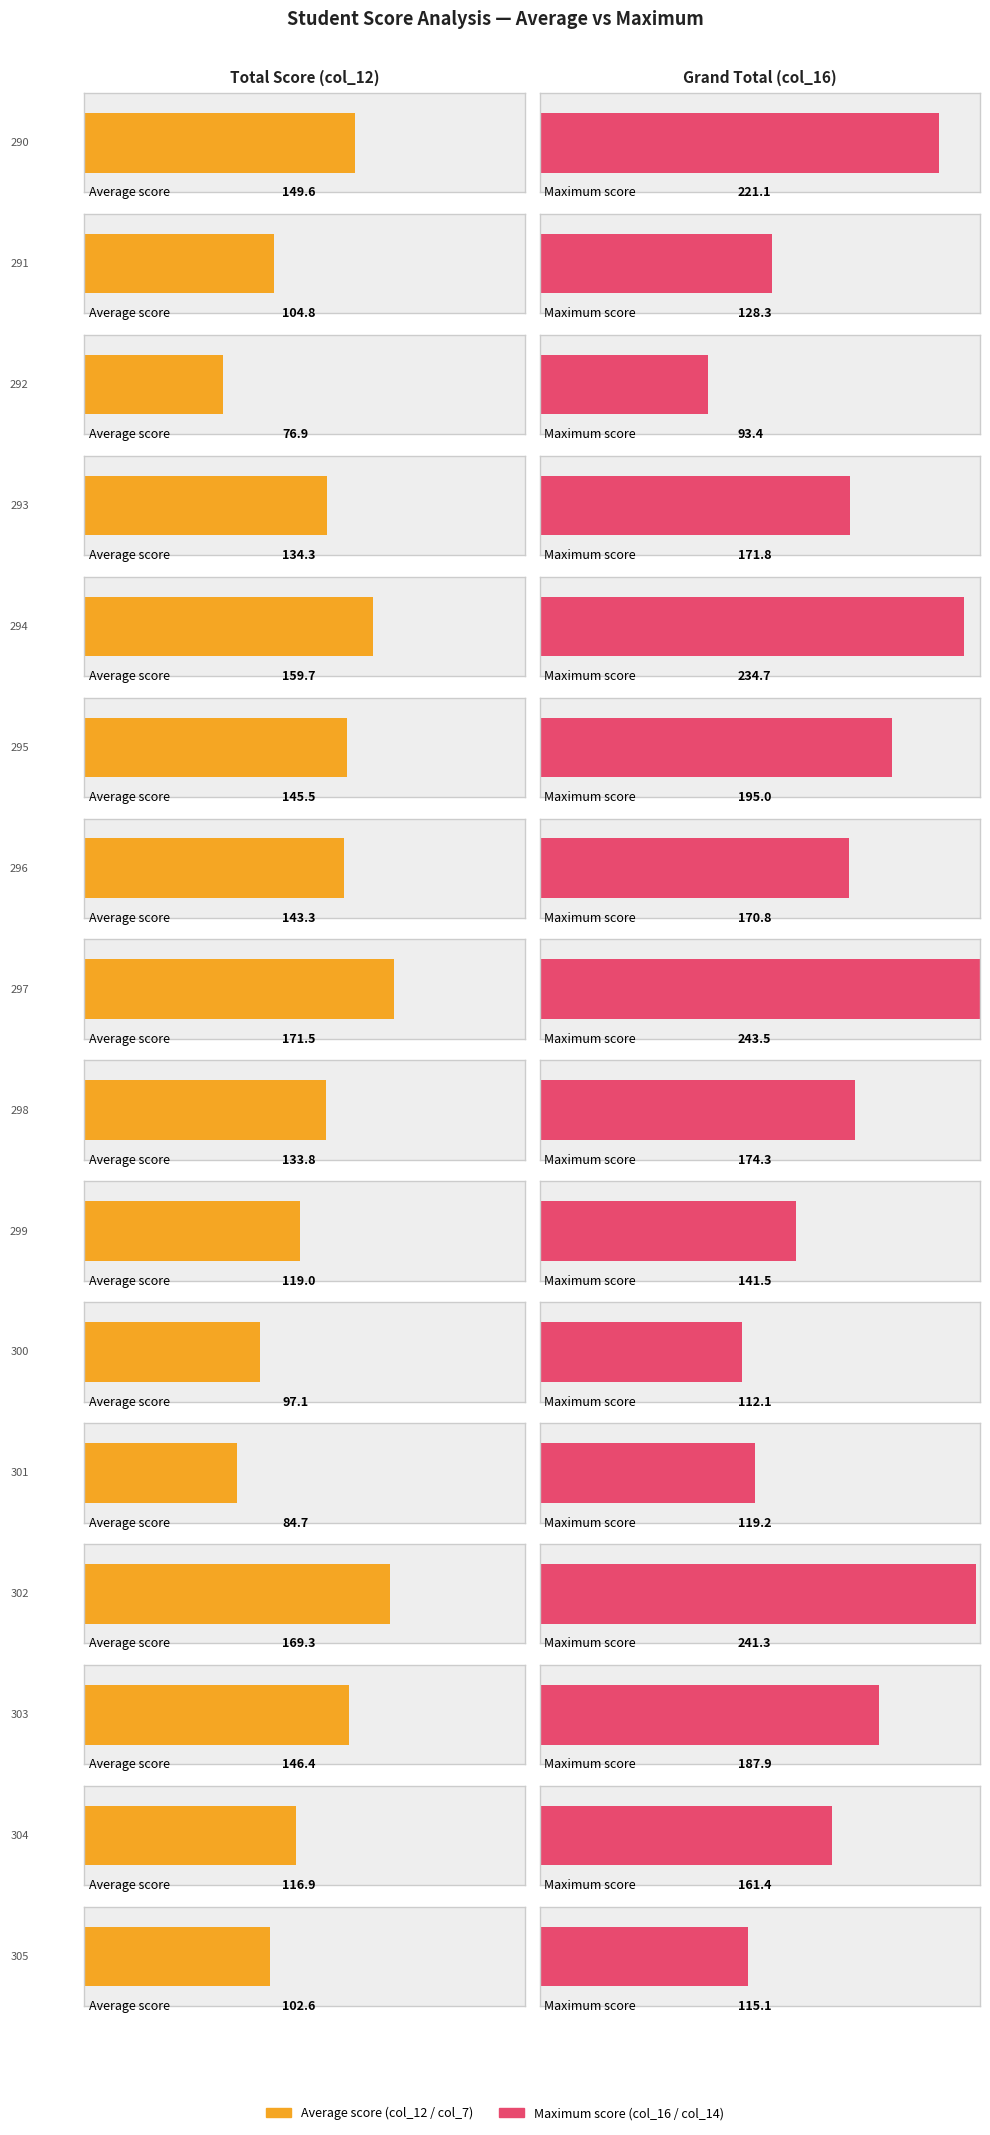

What is the sum of the col_12 values at 299 and 290?

268.6